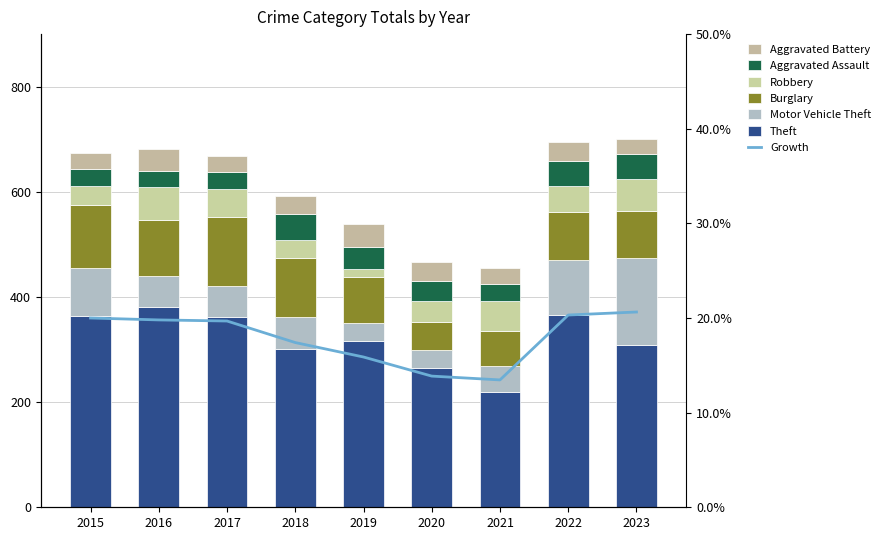

What is the spread (max minus min) of values at 2020?

230